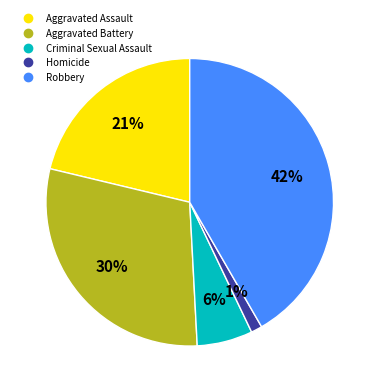

What percentage is the Aggravated Battery slice, to the nearest percent?

30%